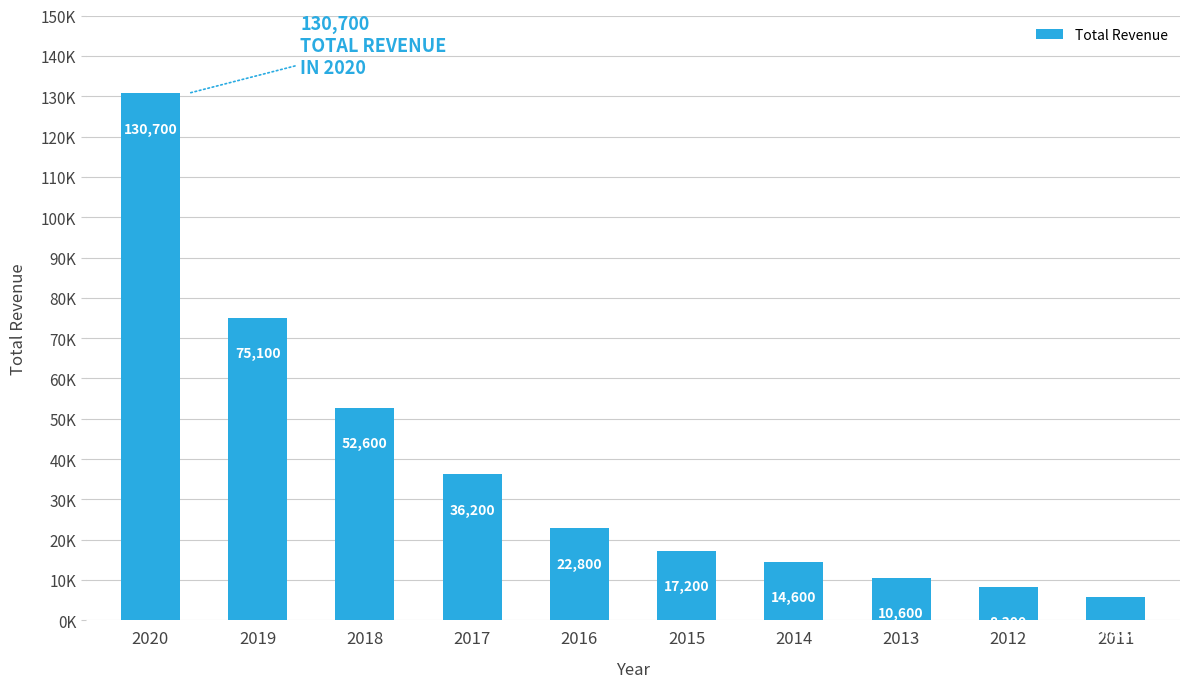

What is the change in value from 2018 to 2016?

-29800